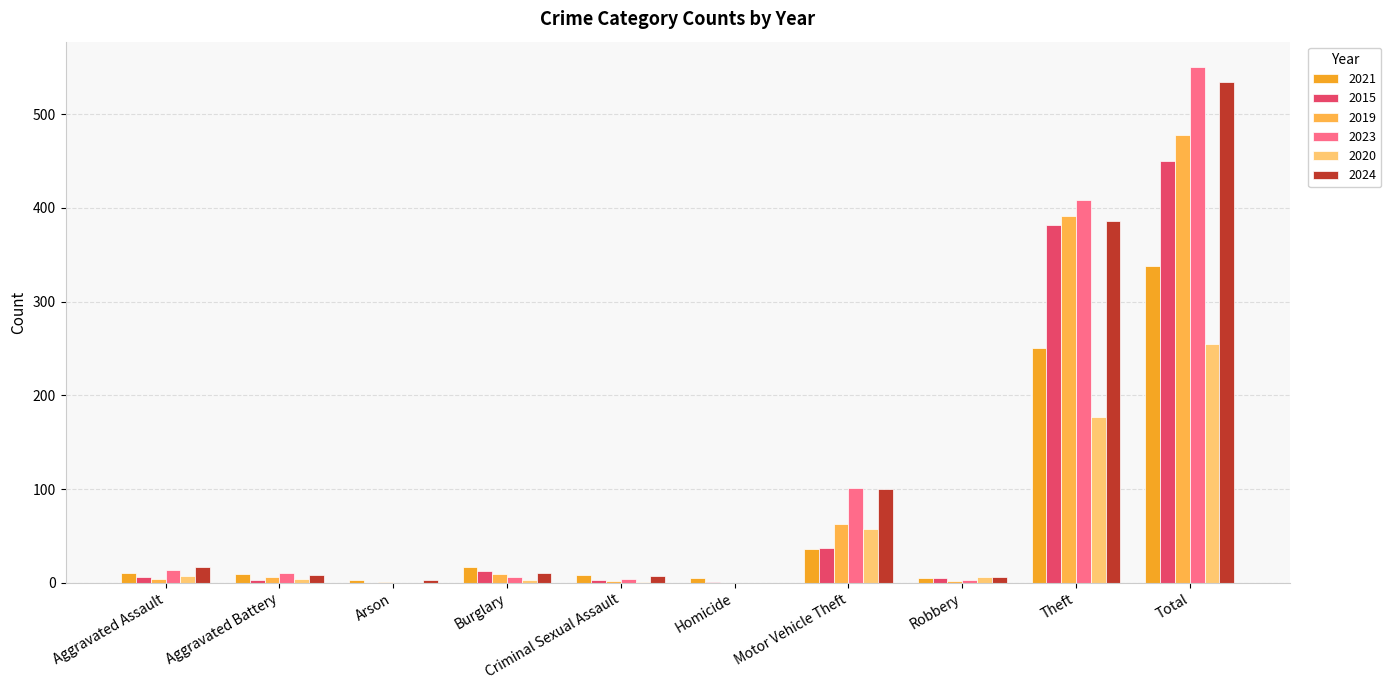

Does the chart contain stacked bars?

No